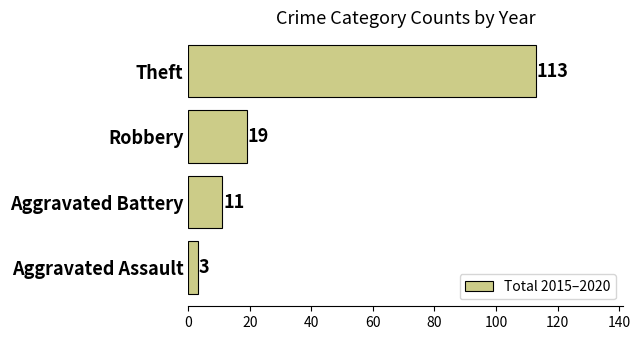

The value at Aggravated Battery is 11. True or false?

True